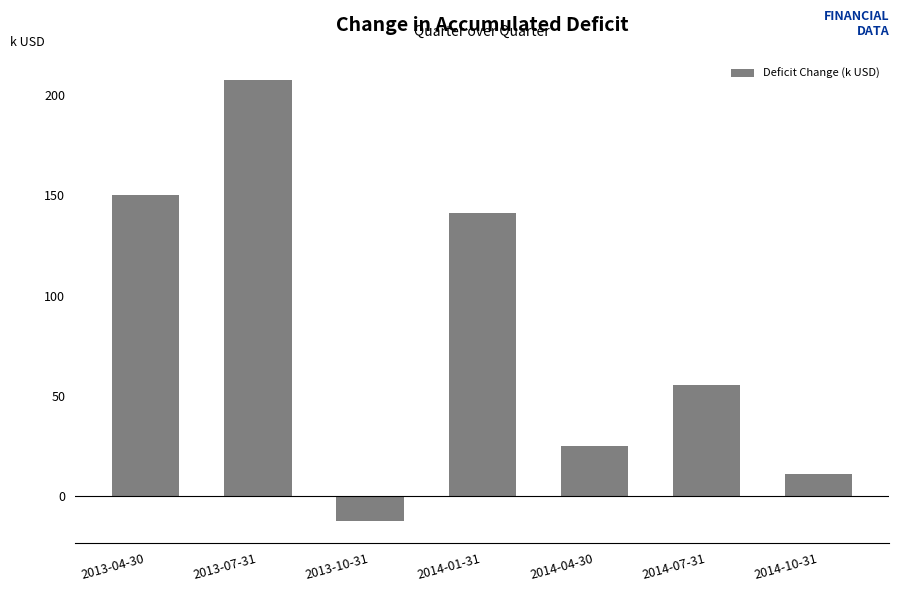

How many data points does each series have?

7